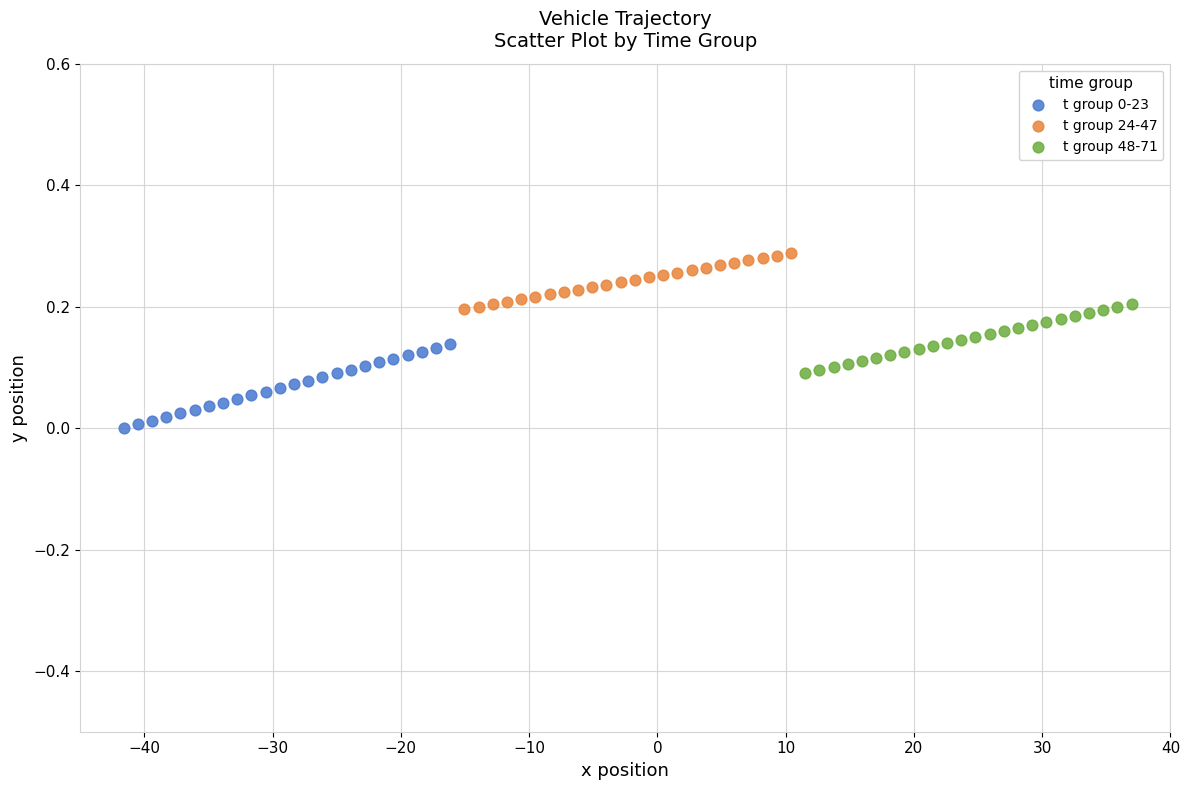

Which series contains the highest Y value?

t group 24-47